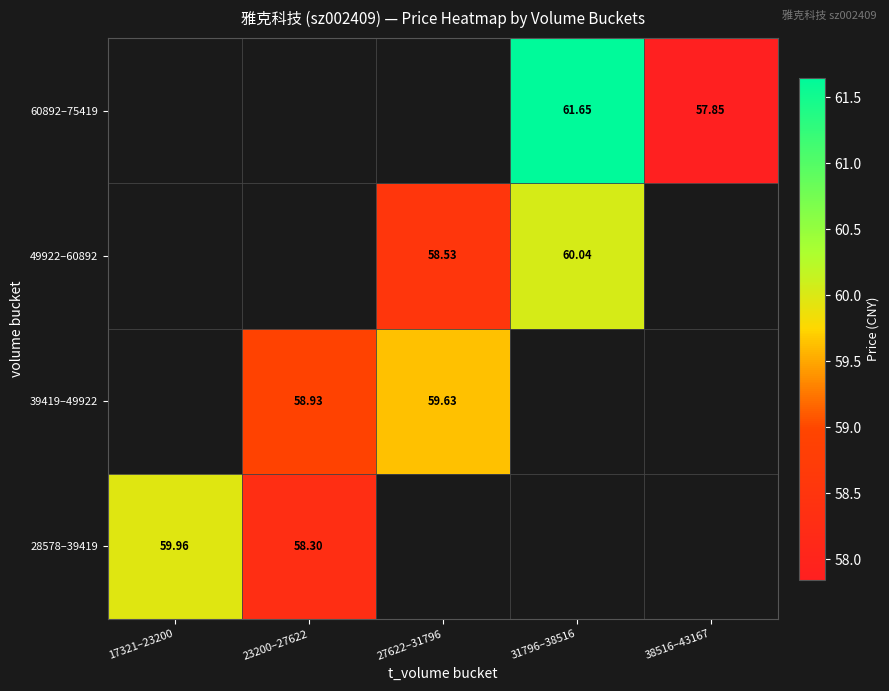

Is the value of 39419–49922 at 27622–31796 greater than the value of 28578–39419 at 17321–23200?

No